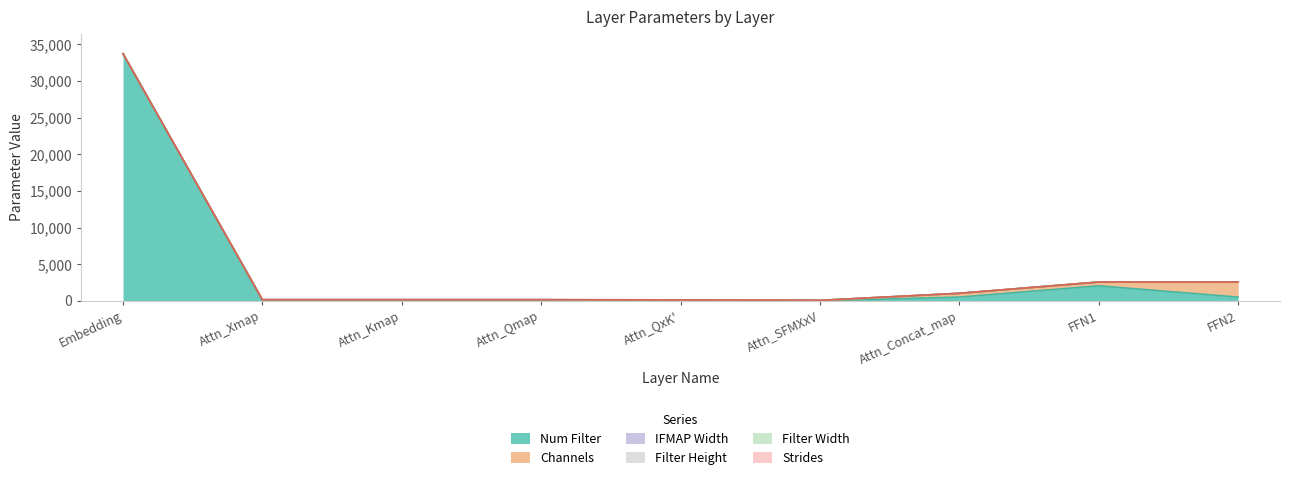

True or false: Channels and Filter Width intersect in this chart.

False